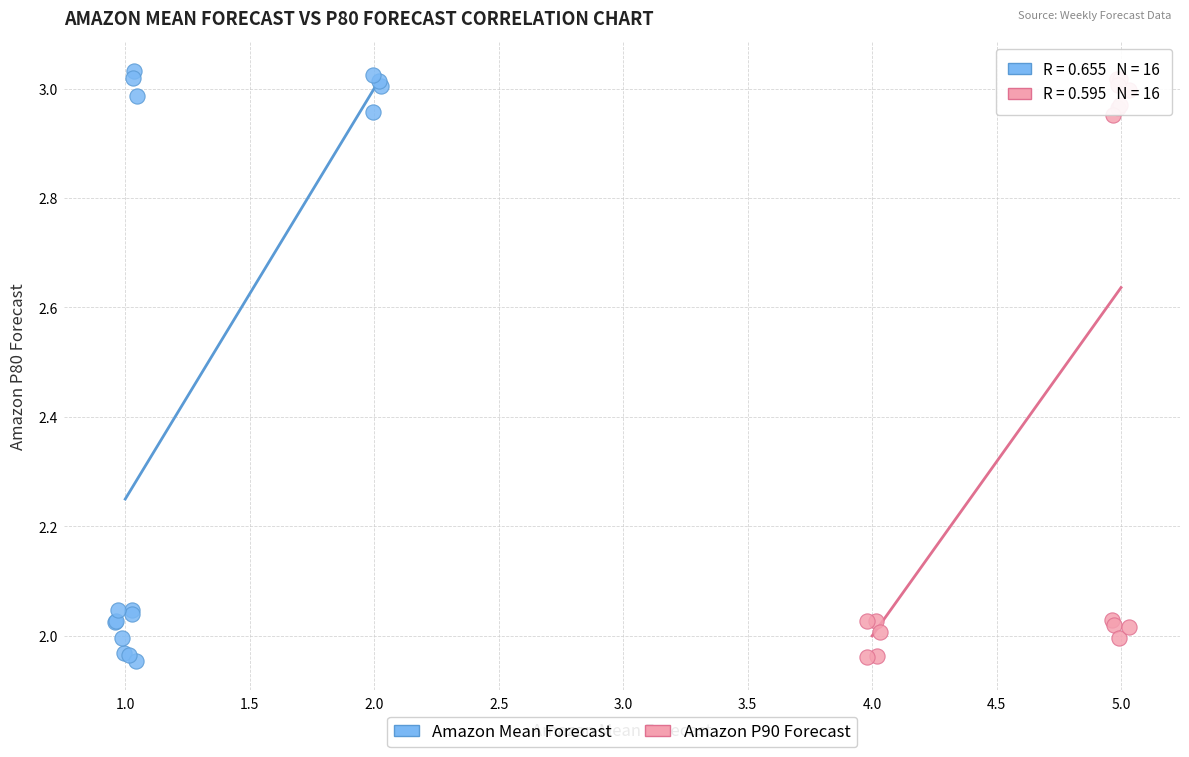

Which series has the largest Y range (max minus min)?

Amazon Mean Forecast